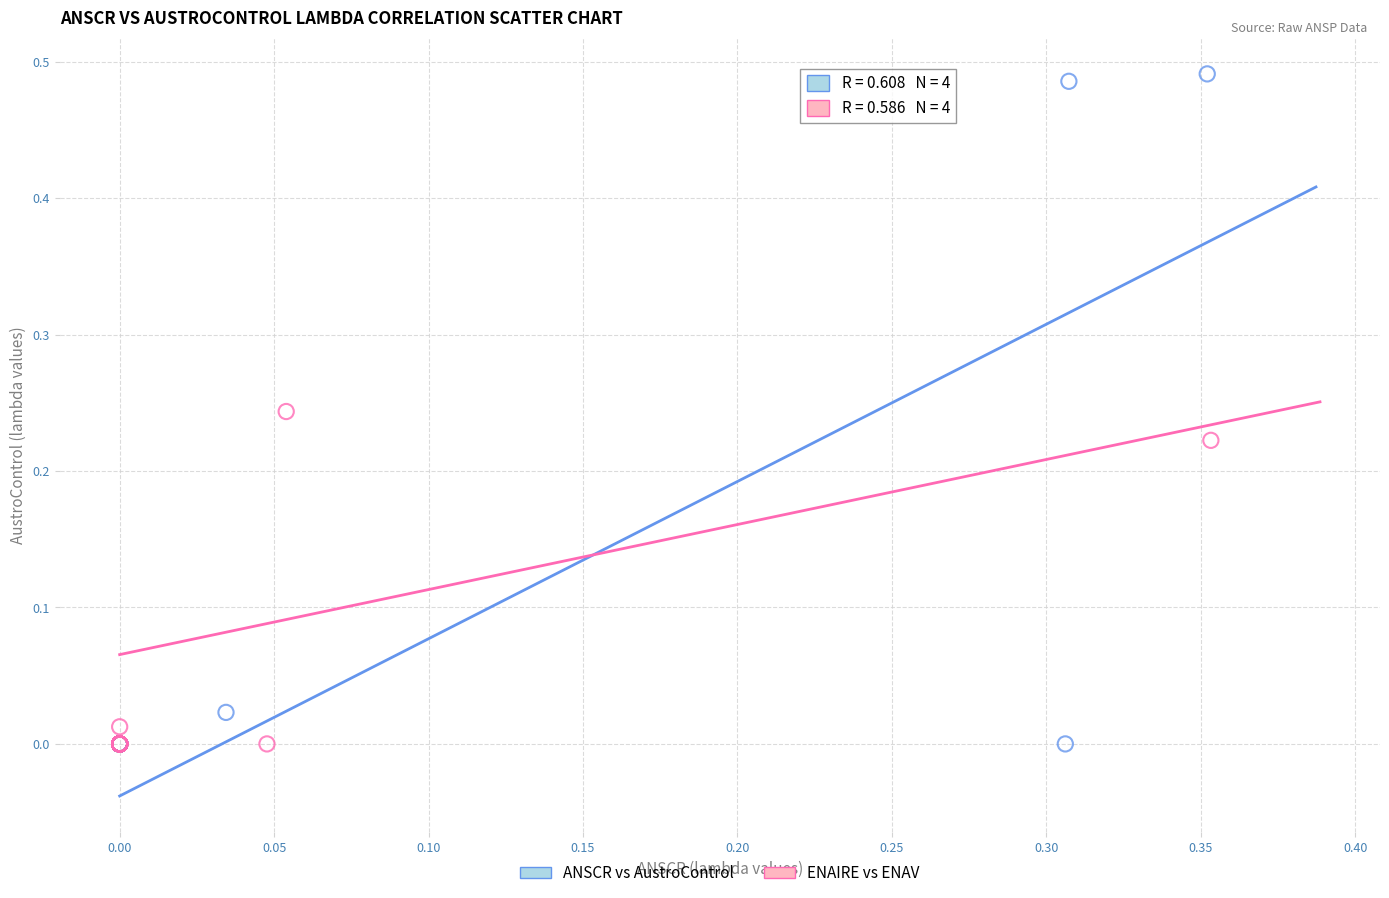

Which series has the widest spread of Y values?

ANSCR vs AustroControl